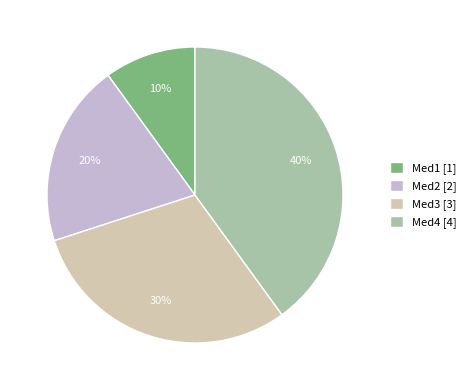

True or false: Med3 accounts for 19% of the total.

False